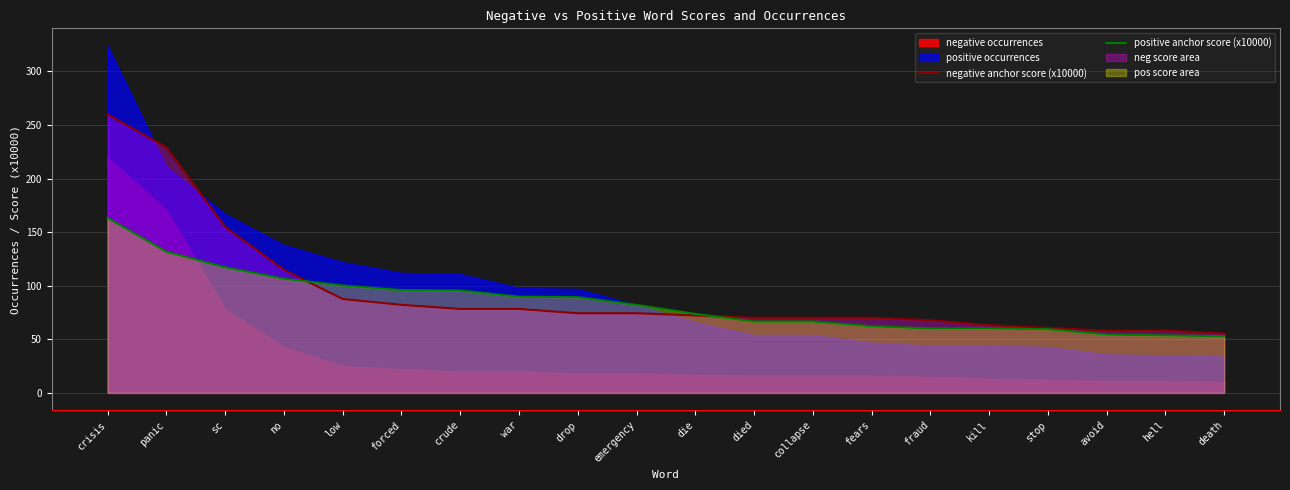

List the labels in order of positive anchor score (x10000) value, largest first.

crisis, panic, sc, no, low, forced, crude, war, drop, emergency, die, died, collapse, fears, fraud, kill, stop, avoid, hell, death